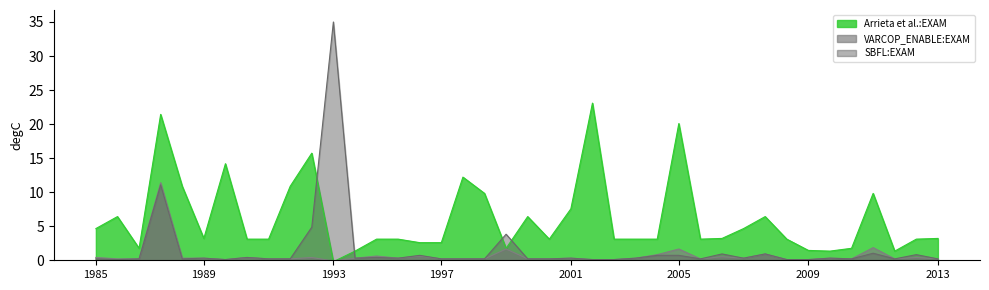

In Arrieta et al.:EXAM, how many points are higher than both neighbors (excluding endpoints)?

10